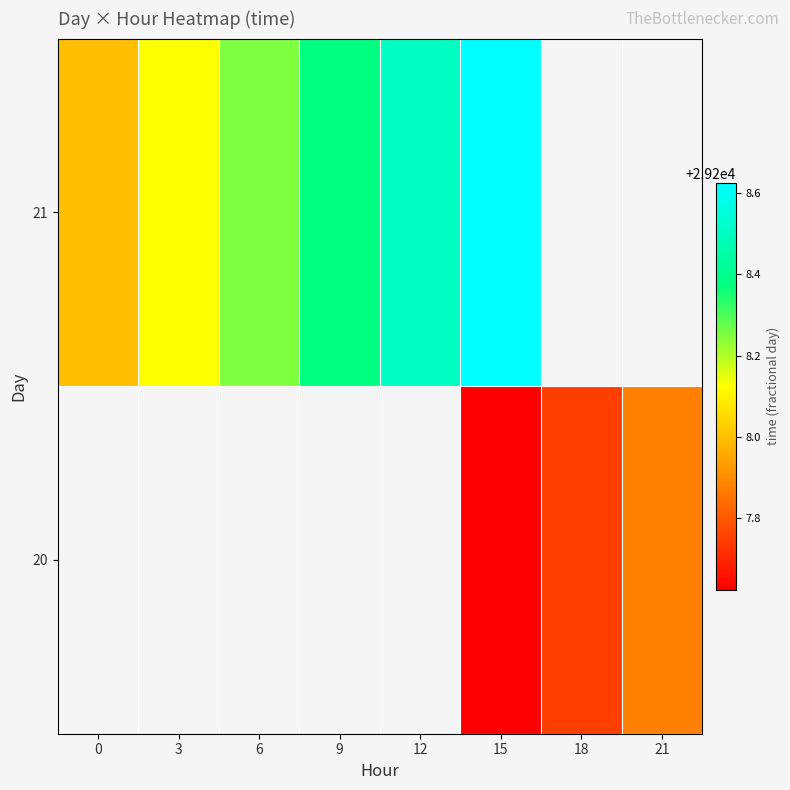

Is it true that 21 equals 51058.2 at 3?

False